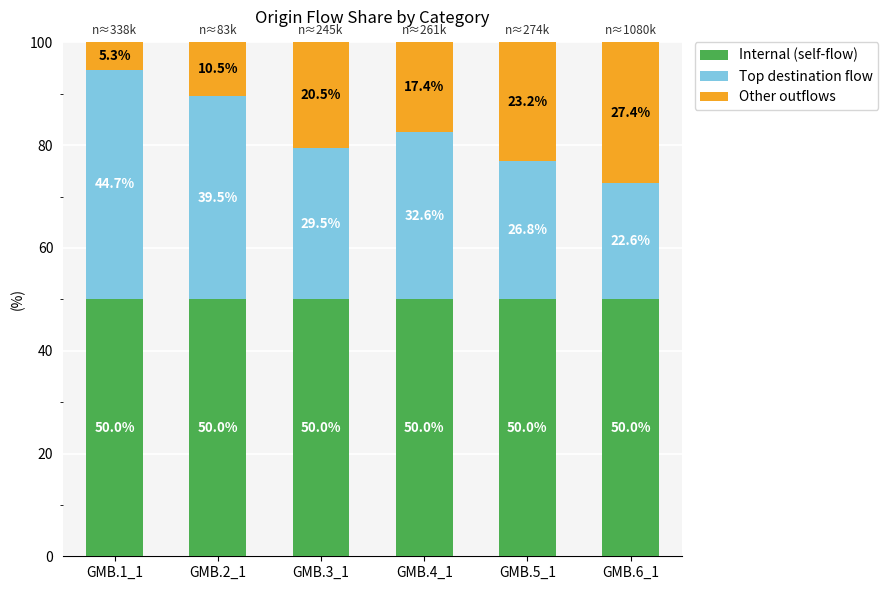

Reading left to right, what are the values for Internal (self-flow)?

50.0	50.0	50.0	50.0	50.0	50.0